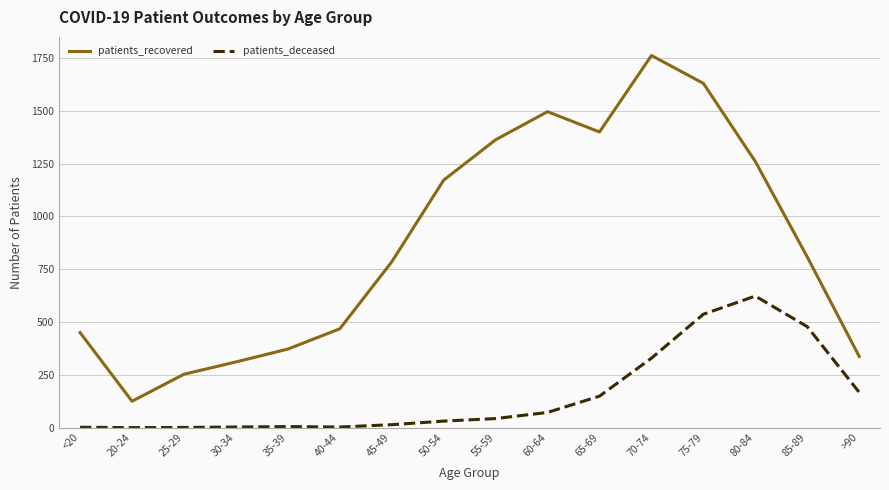

True or false: patients_recovered and patients_deceased cross at least once.

False